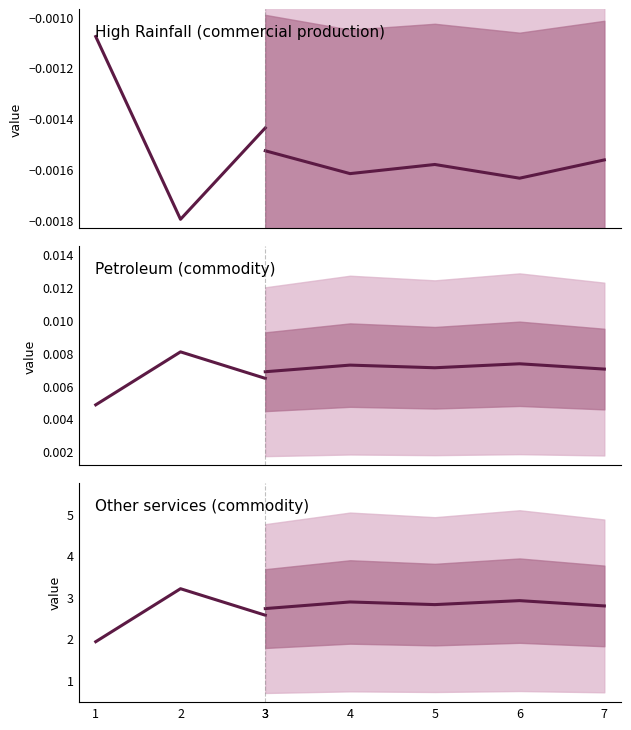

Which category has the highest value in the High Rainfall (commercial production) series?

1